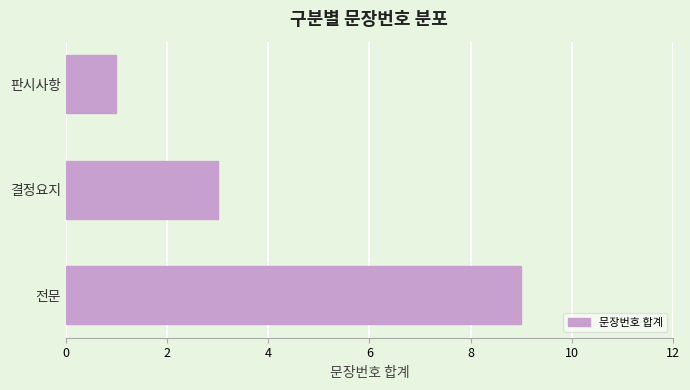

What is the average value?

4